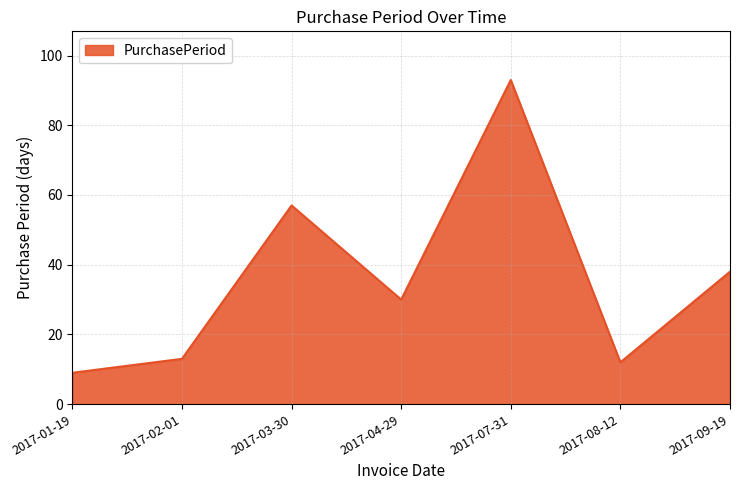

How many interior local peaks (higher than both neighbors) does the data have?

2